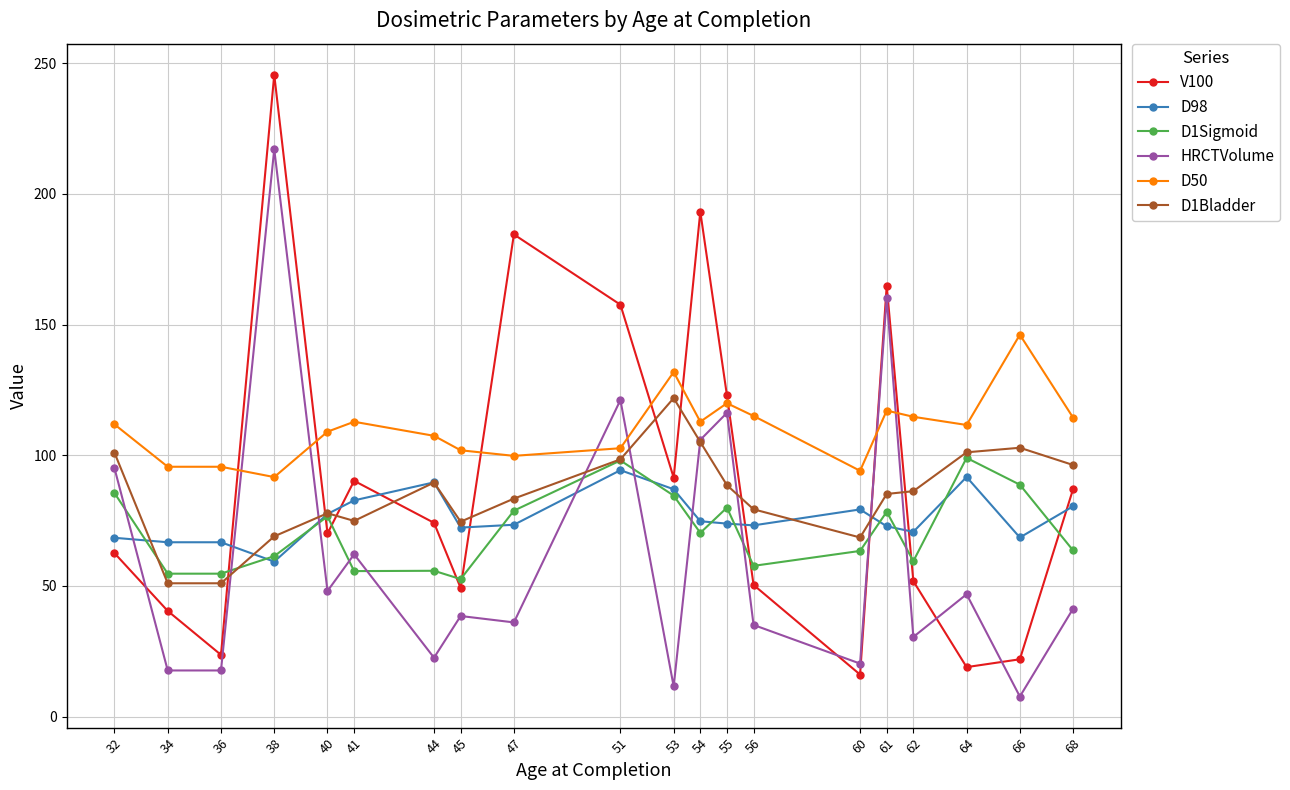

Where does the D98 series first go above 73?

40